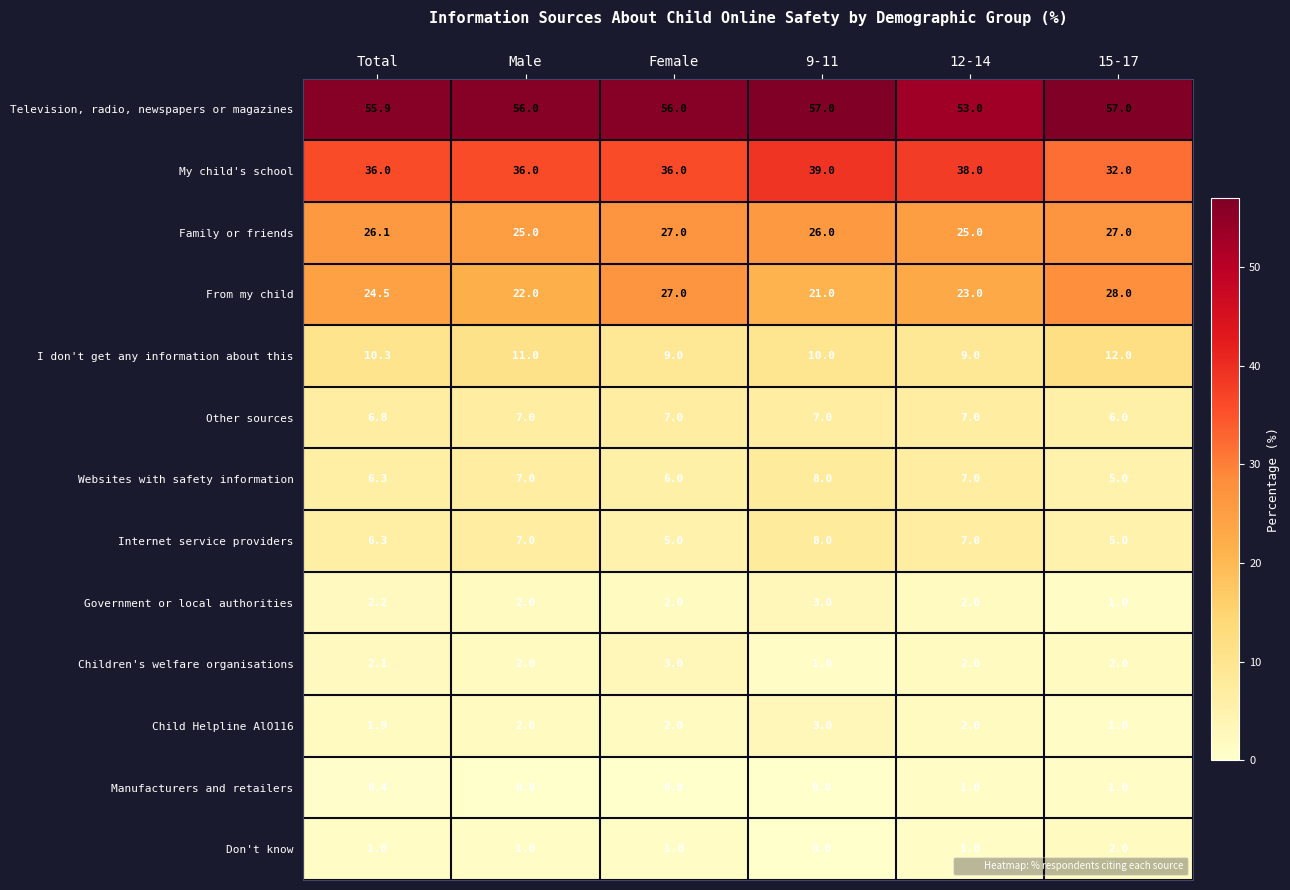

What is the difference between the highest and lowest values at Female?

56.0